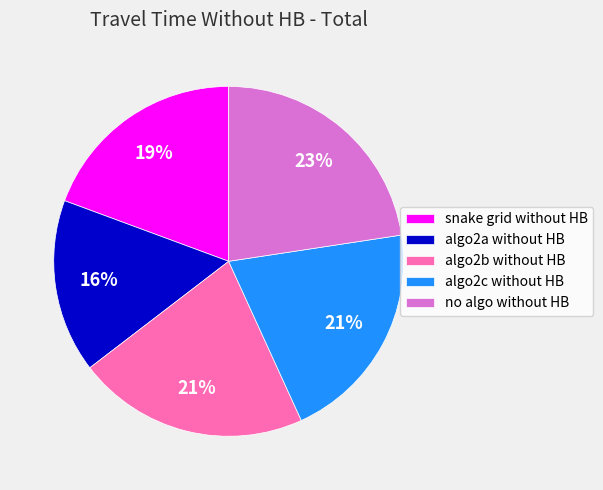

Which slice is the largest?

no algo without HB